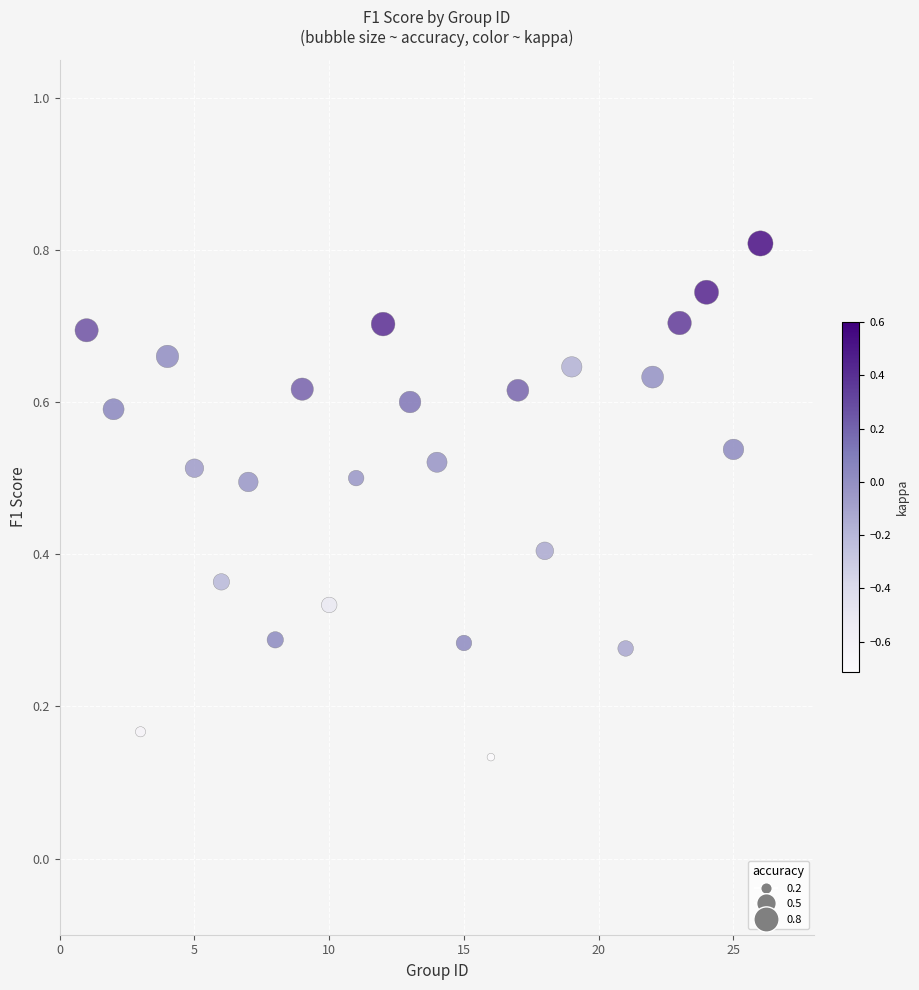

What is the range of X values (max minus min)?

25.0